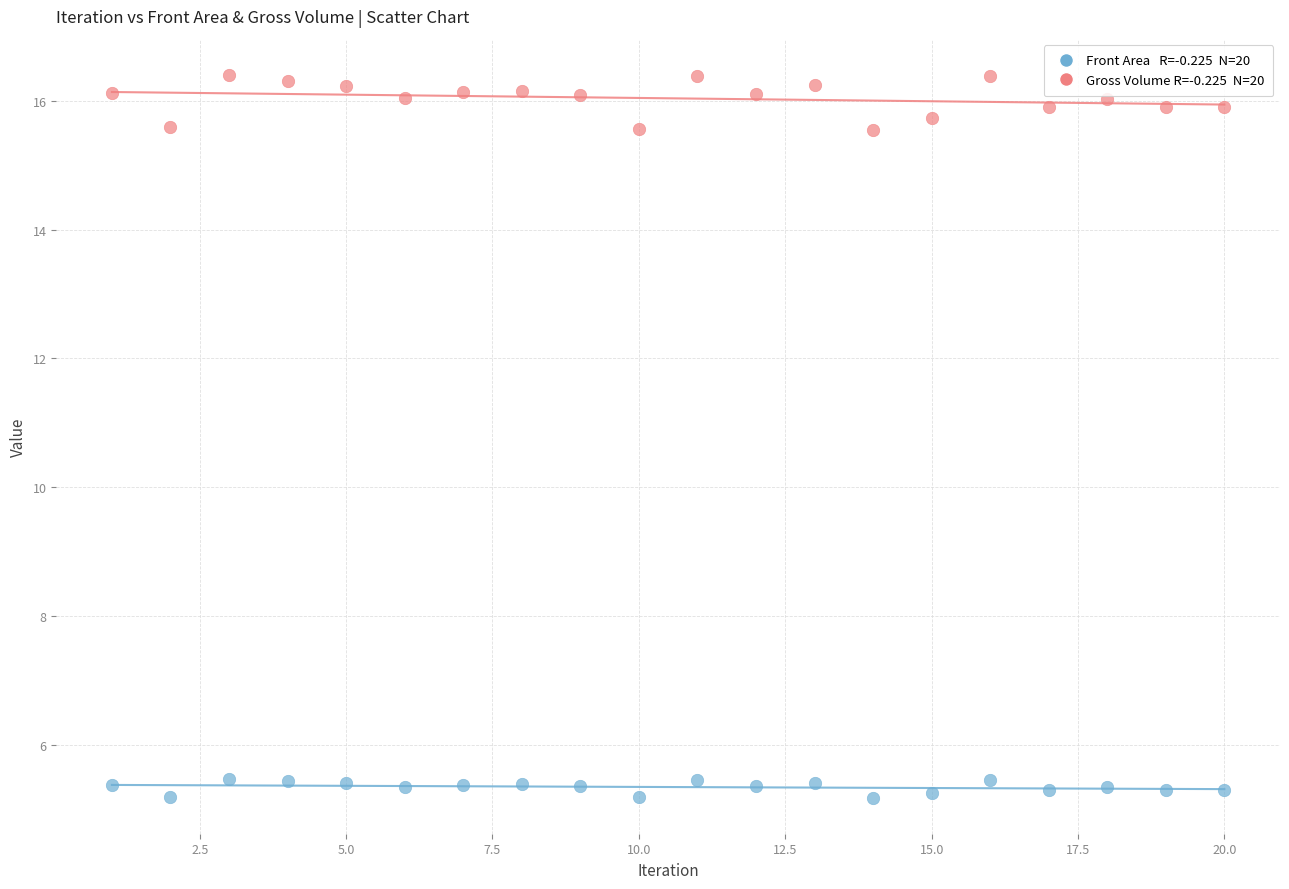

Across all data points, what is the range of Y values (max minus min)?

11.2